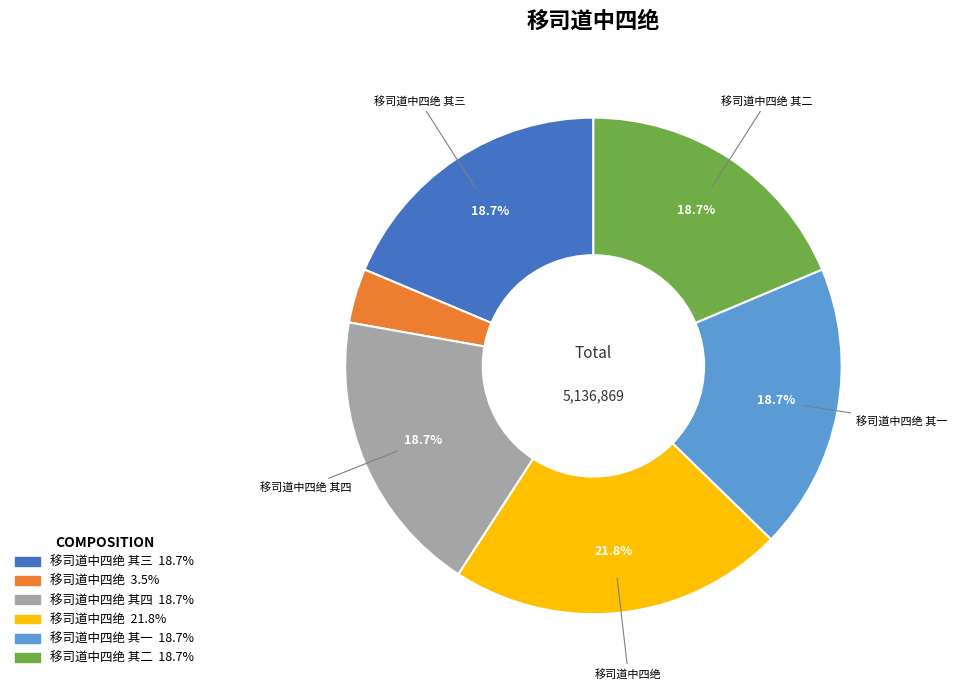

Does any single category account for the majority?

No